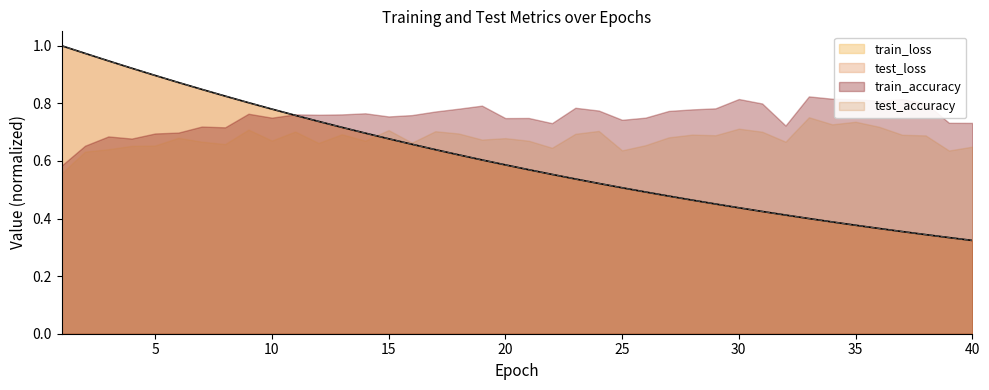

The value of train_loss at 25 is 0.9. True or false?

False